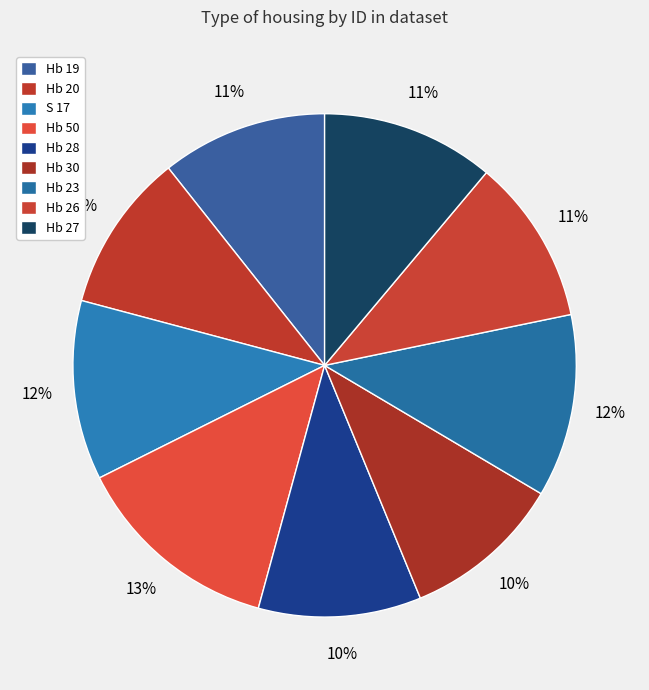

Is there a majority slice in this chart?

No